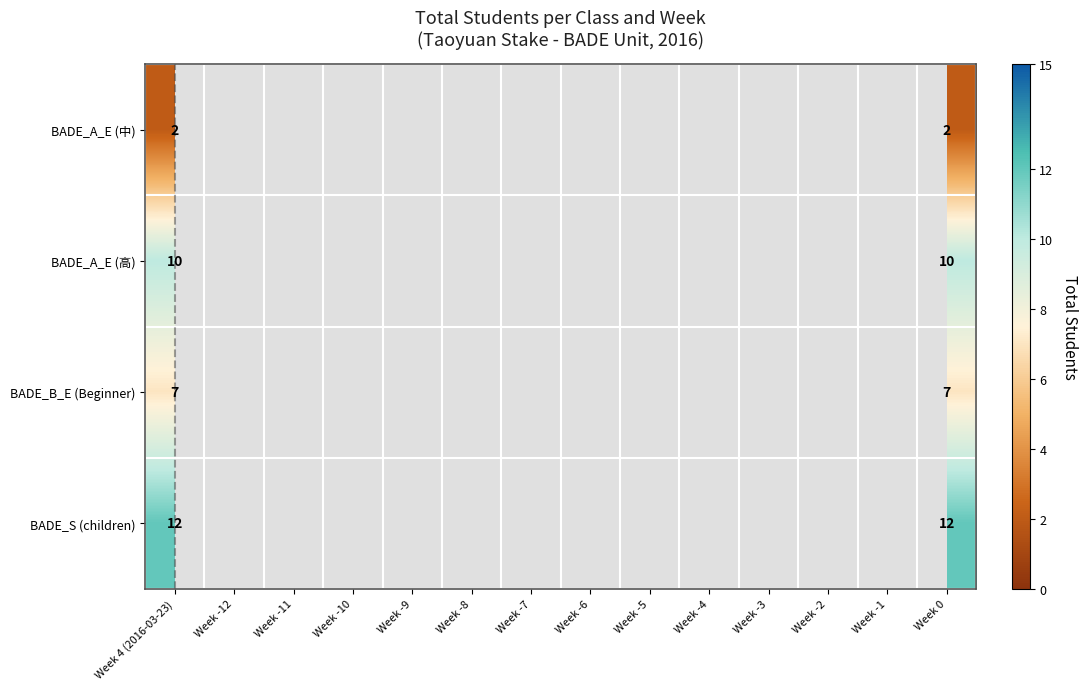

True or false: BADE_A_E (高) has a value of 10 at Week 0.

True